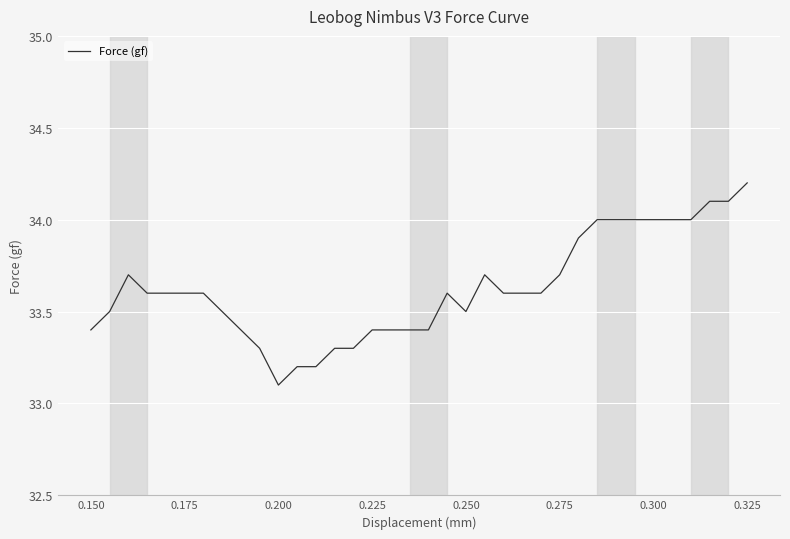

What is the smallest value displayed?

33.1